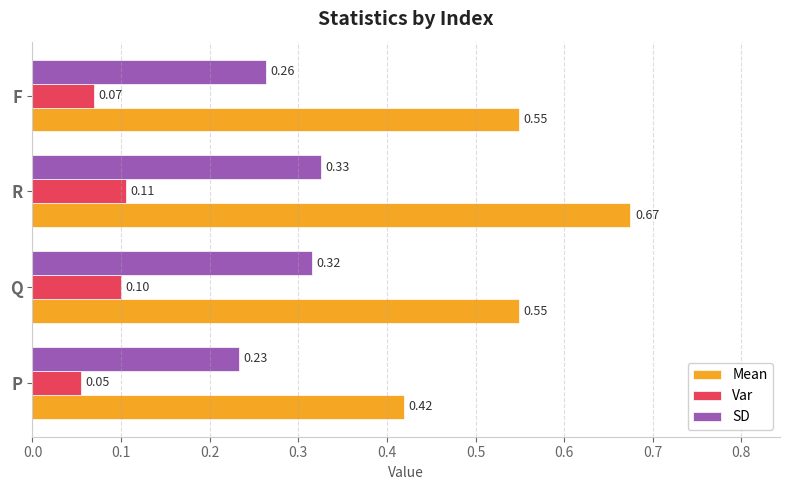

List the series in order of their overall mean, lowest first.

Var, SD, Mean